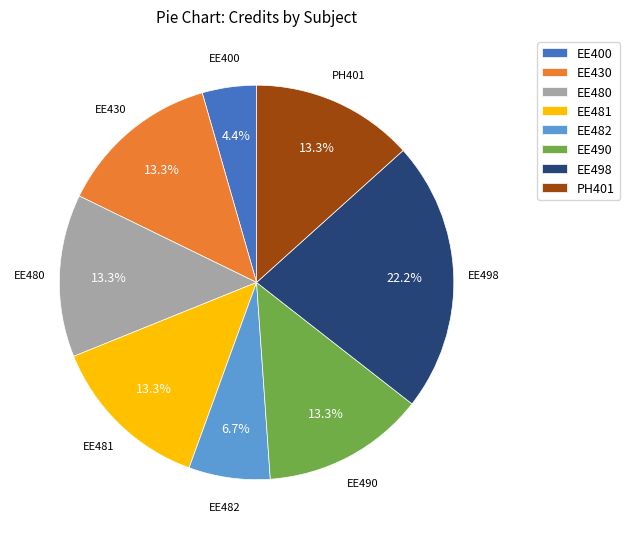

Combined, do EE482 and EE490 account for over 50%?

No